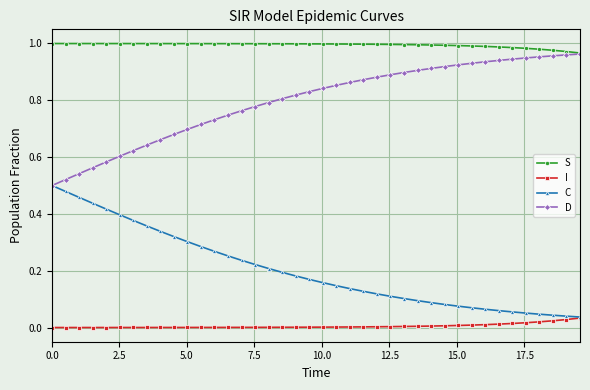

Which series has the largest total across all categories?

S